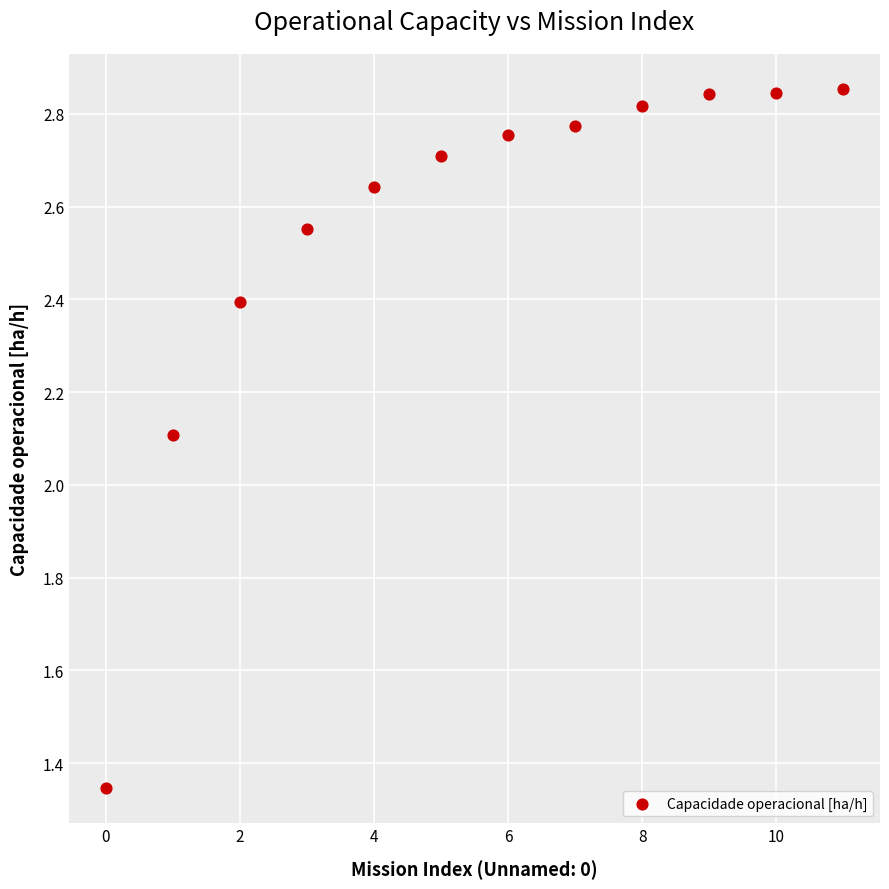

What Y value in the scatter plot is closest to 2?

2.1